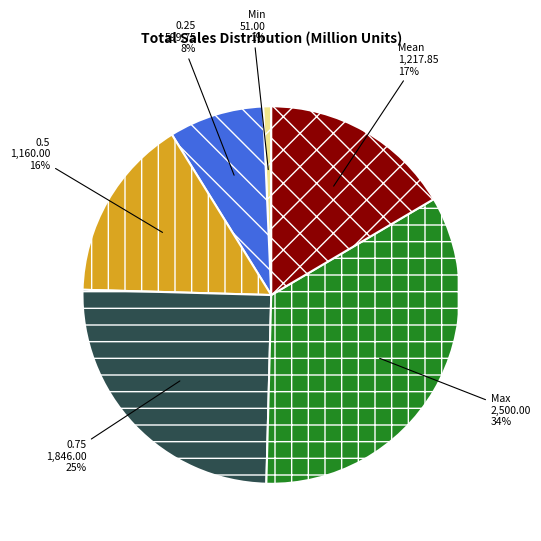

To the nearest percent, what percentage of the pie is Min?

1%